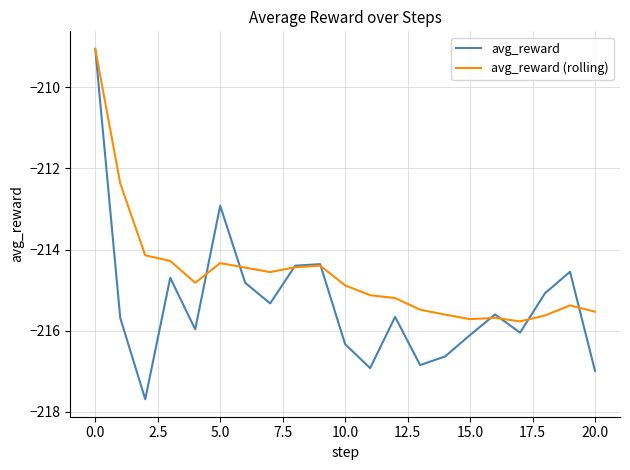

Rank the series by their average value, from lowest to highest.

avg_reward, avg_reward (rolling)